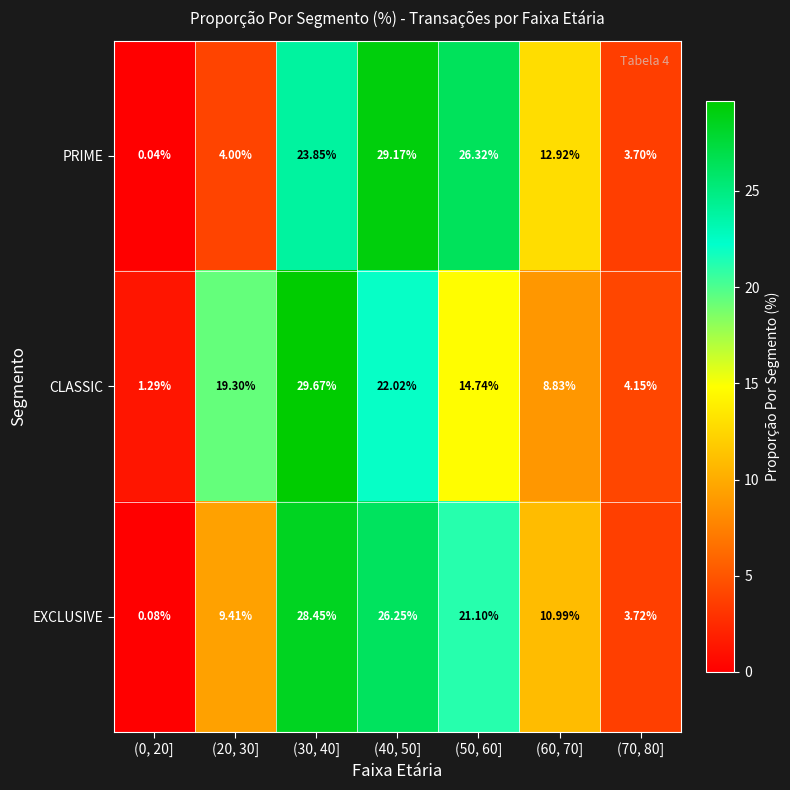

Which series changed the most between (20, 30] and (60, 70]?

CLASSIC